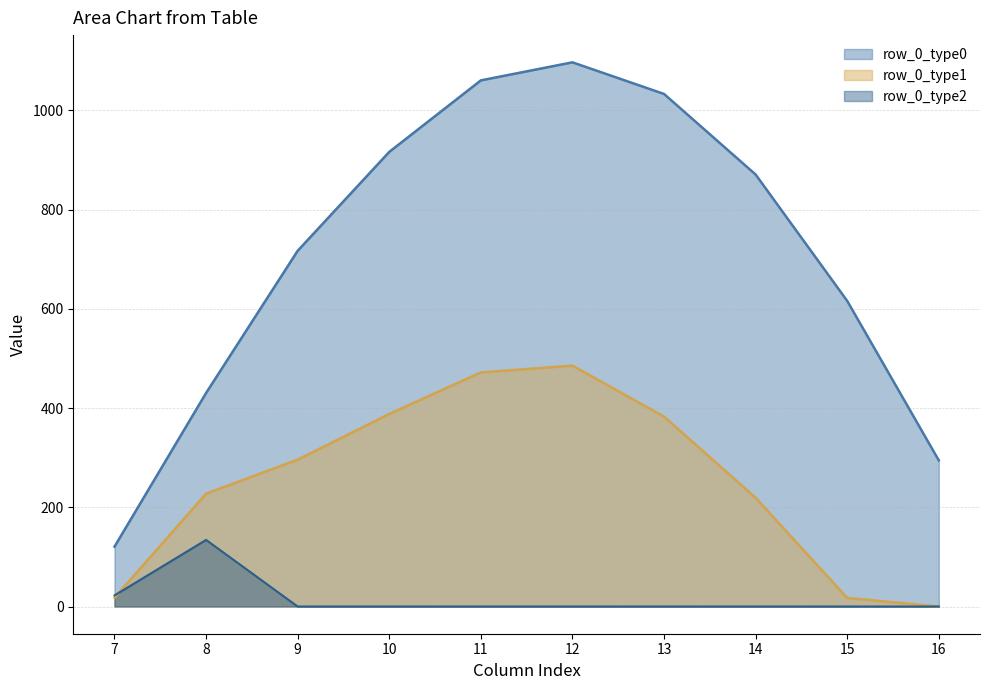

Reading left to right, extract all data points from this chart.

row_0_type0: 120.6	430.3	716.9	916.2	1060.3	1096.7	1032.9	870.6	615.9	294.5
row_0_type1: 17.7	227.5	295.9	388.1	471.7	485.4	382.7	219.2	17.3	0.0
row_0_type2: 22.3	134.2	0.0	0.0	0.0	0.0	0.0	0.0	0.0	0.0